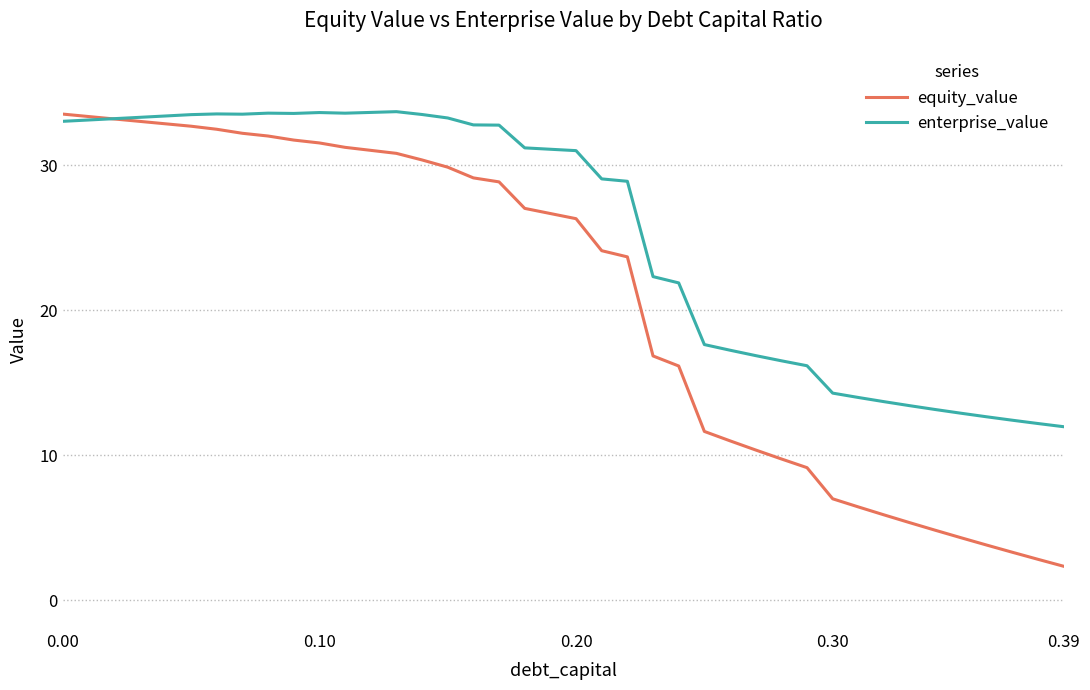

Which series has the largest range (max minus min)?

equity_value